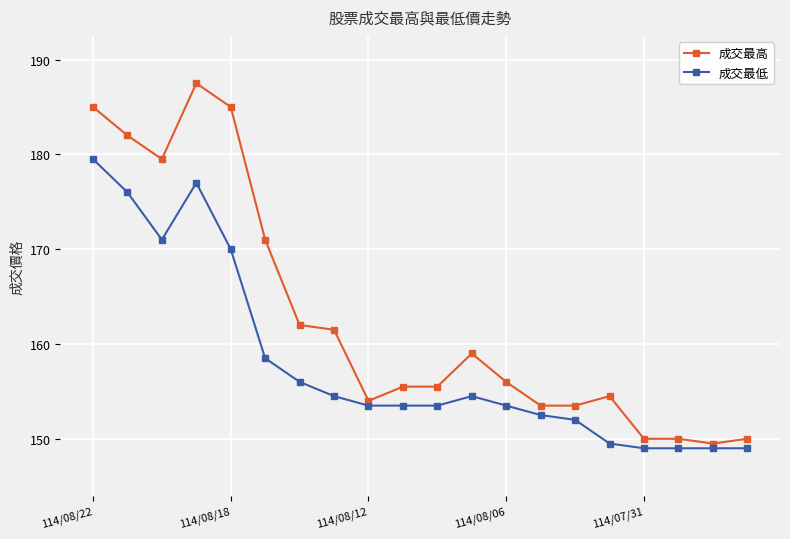

What are all the series names shown in the legend?

成交最高, 成交最低